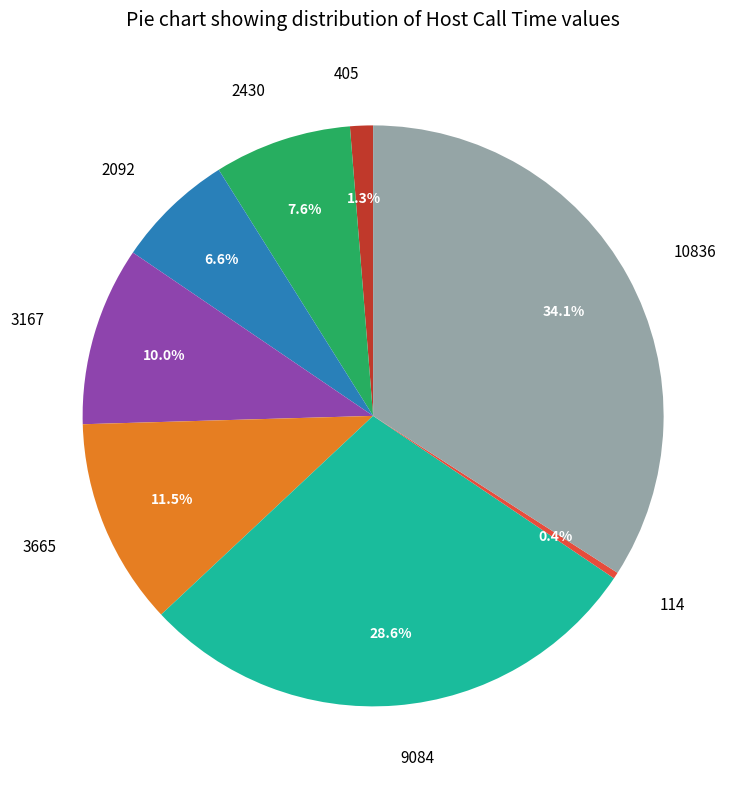

Which category has the smallest portion of the pie?

114